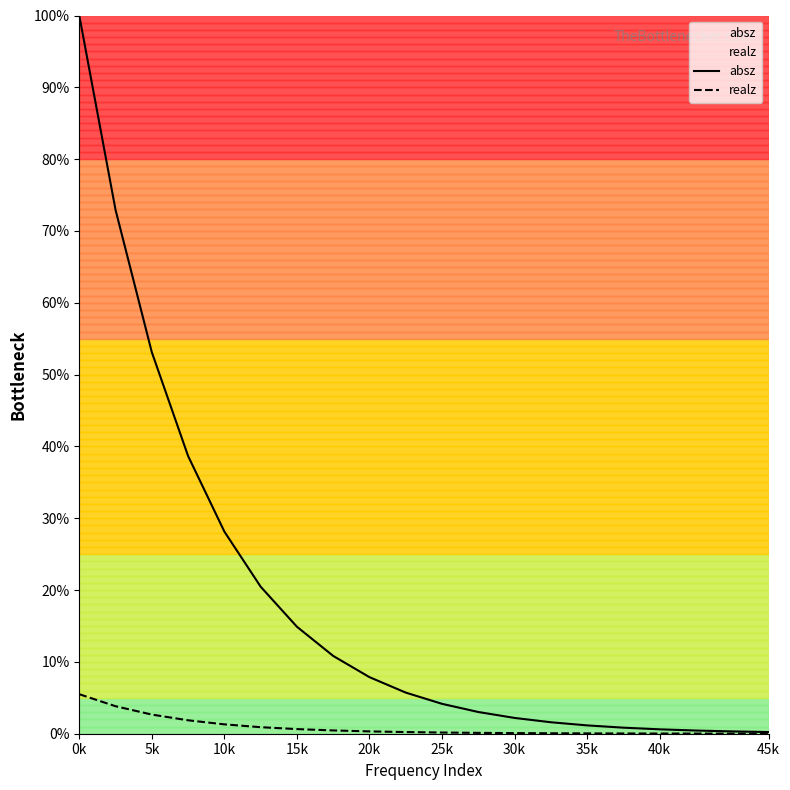

True or false: realz and absz cross at least once.

False